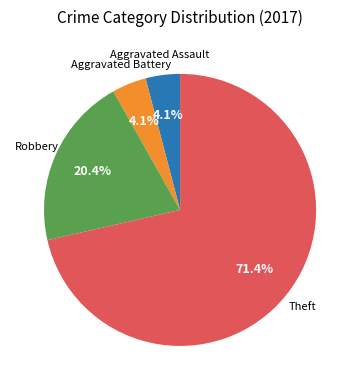

Does any single category account for the majority?

Yes